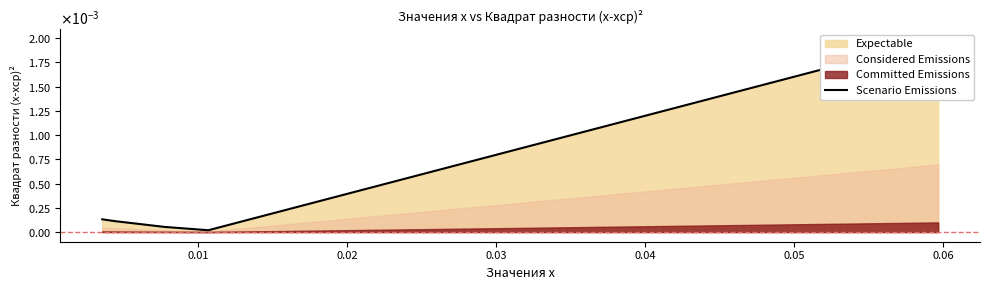

Where is the data nearest to the value 0?

0.01